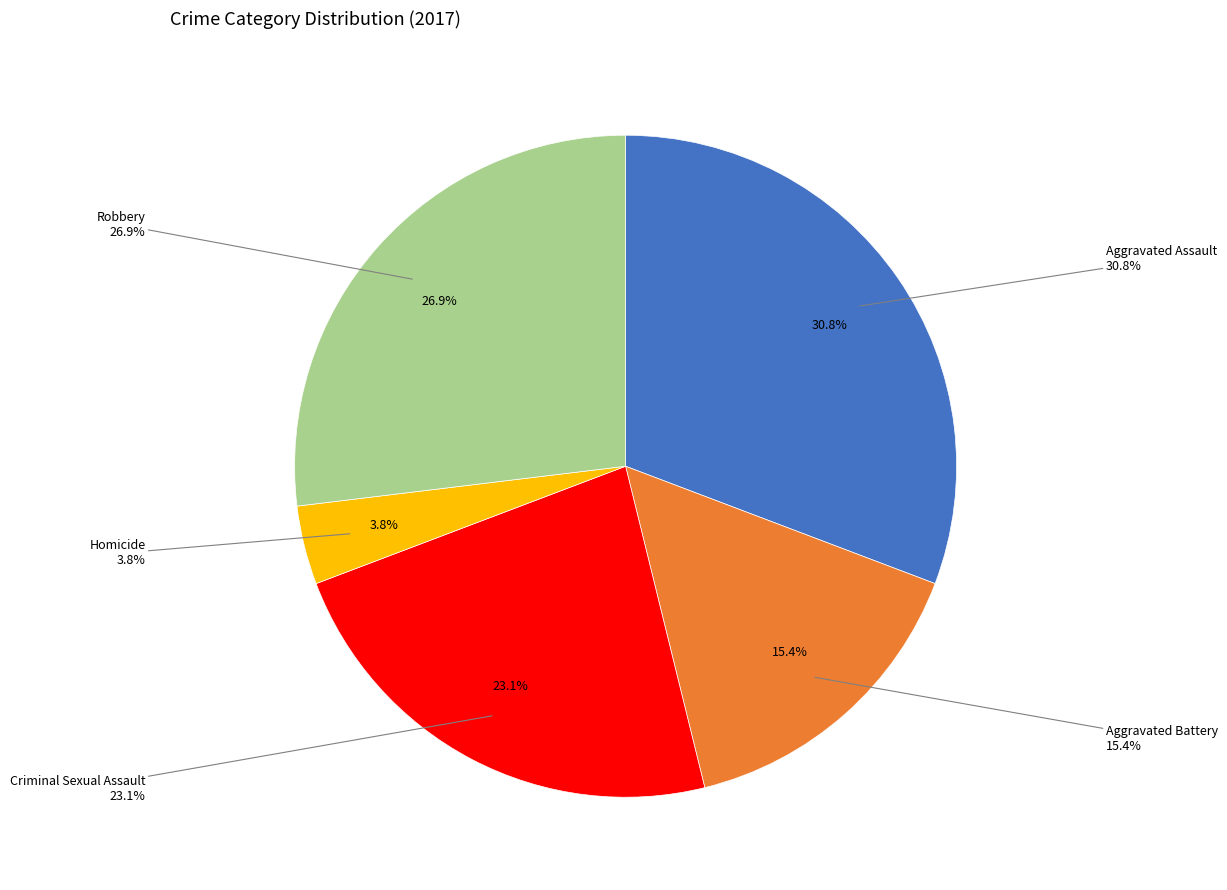

What is the largest slice in the pie chart?

Aggravated Assault